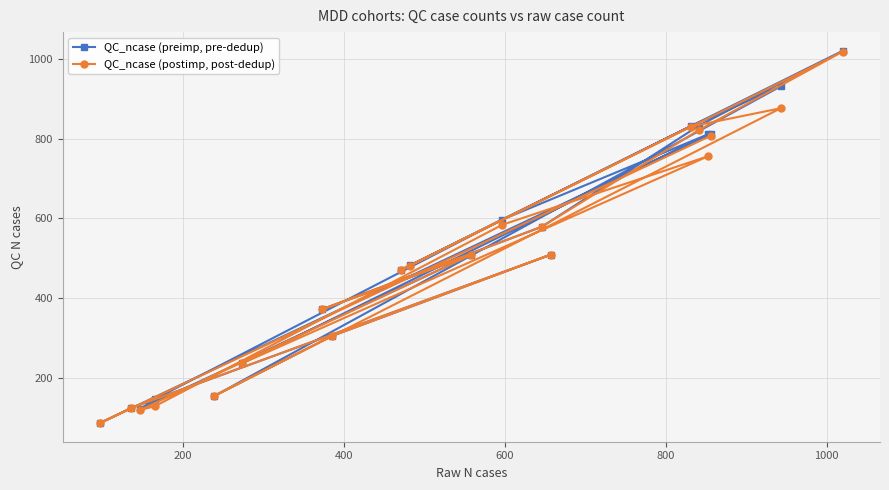

What is the maximum value shown in the chart?

1020